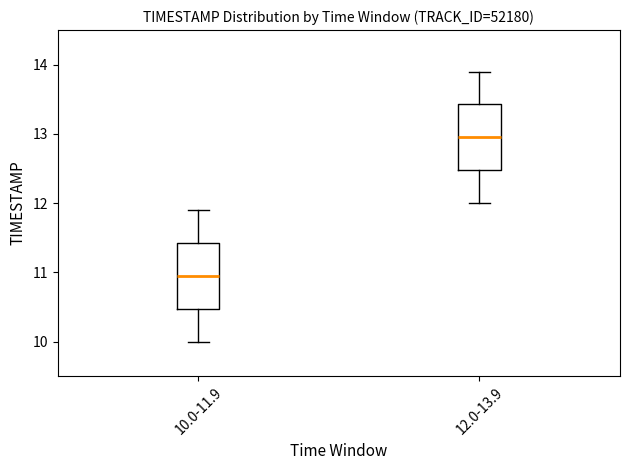

Reading left to right, read every box against the y-axis: the position of its median line, the range the box covers, and the ends of its whiskers. The values are not printed on the chart, so give them approximately, as read against the axis.

10.0-11.9: median 11.0, box 10.5 to 11.4, whiskers 10.0 to 11.9
12.0-13.9: median 13.0, box 12.5 to 13.4, whiskers 12.0 to 13.9